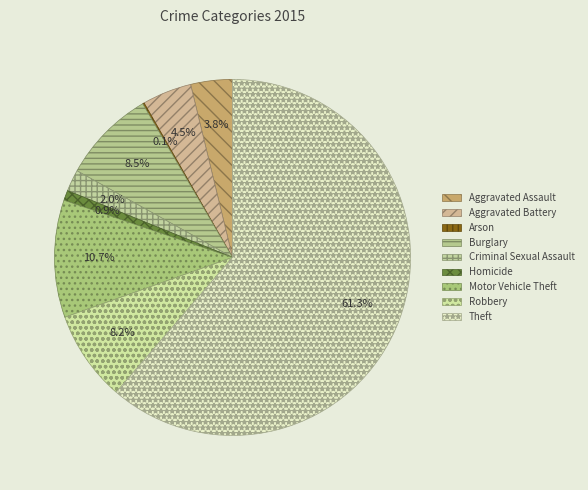

What percentage is the Robbery slice, to the nearest percent?

8%